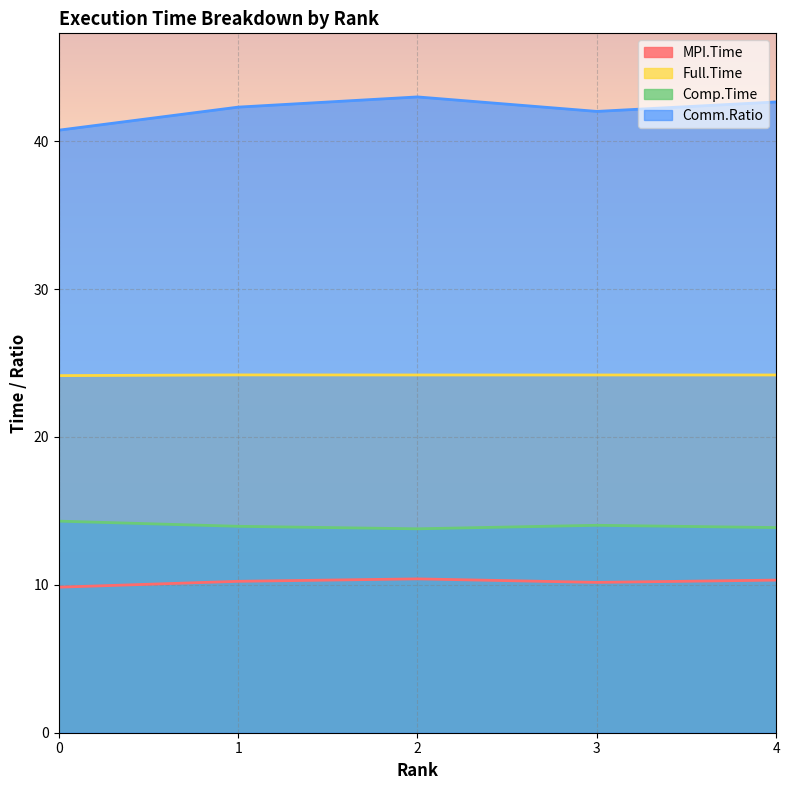

Which category has the highest value across all series?

2